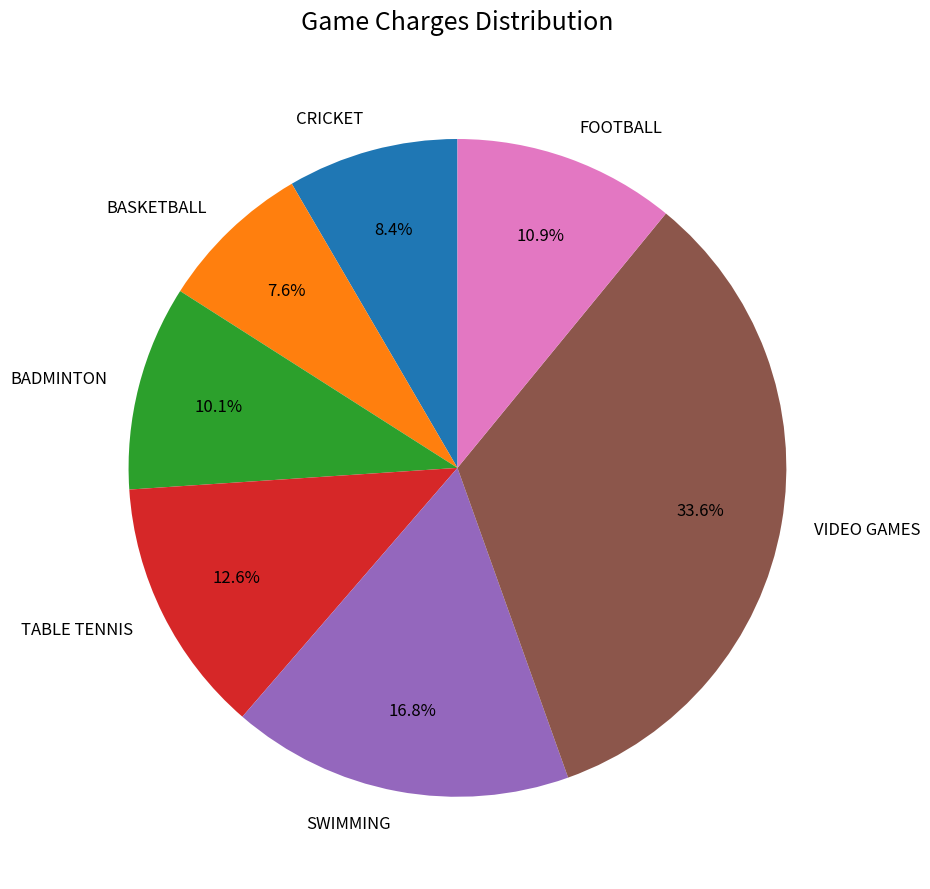

Rank the categories by value from highest to lowest.

VIDEO GAMES, SWIMMING, TABLE TENNIS, FOOTBALL, BADMINTON, CRICKET, BASKETBALL